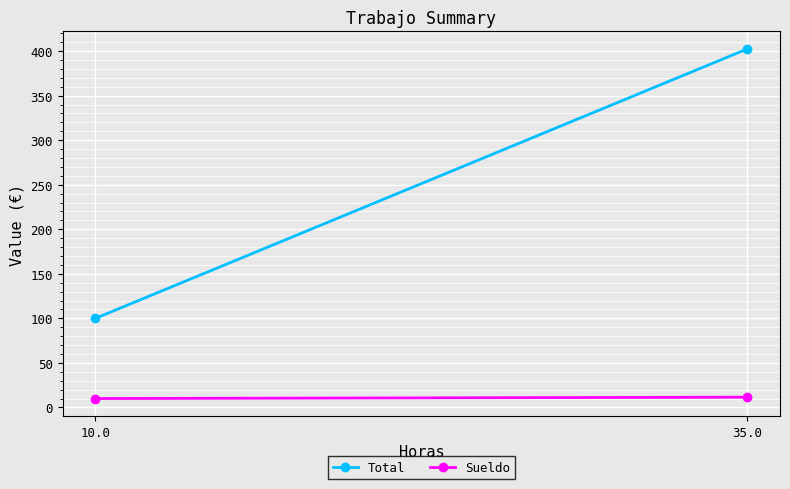

What is the label of the 2nd point from the right?

10.0